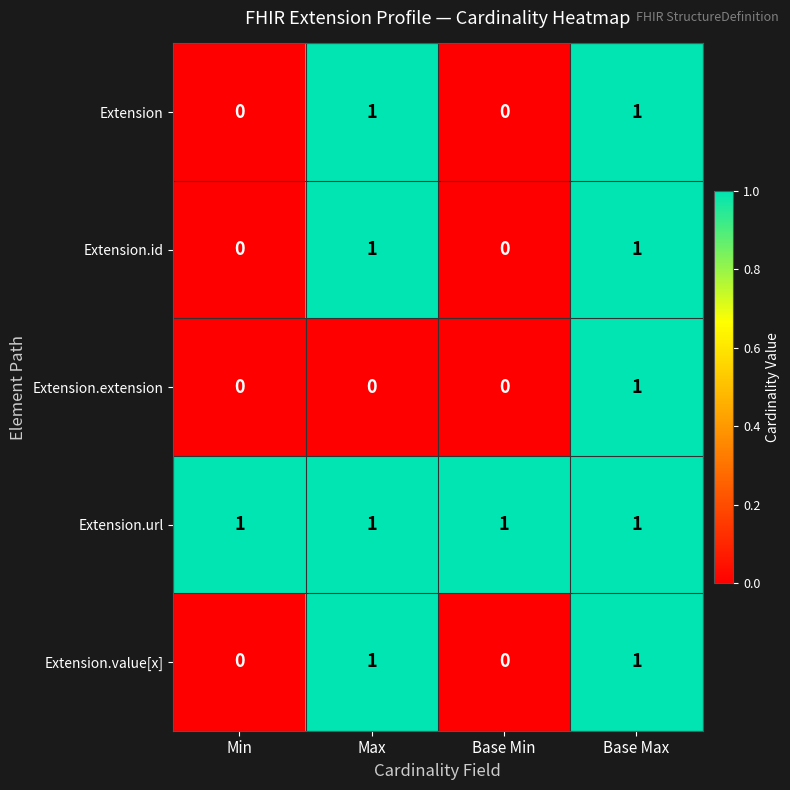

Is the value of Extension.extension at Max greater than the value of Extension at Base Max?

No